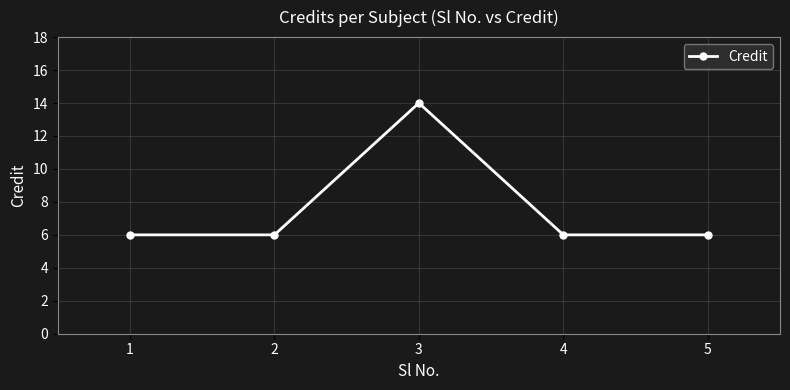

What is the approximate value at 2?

6